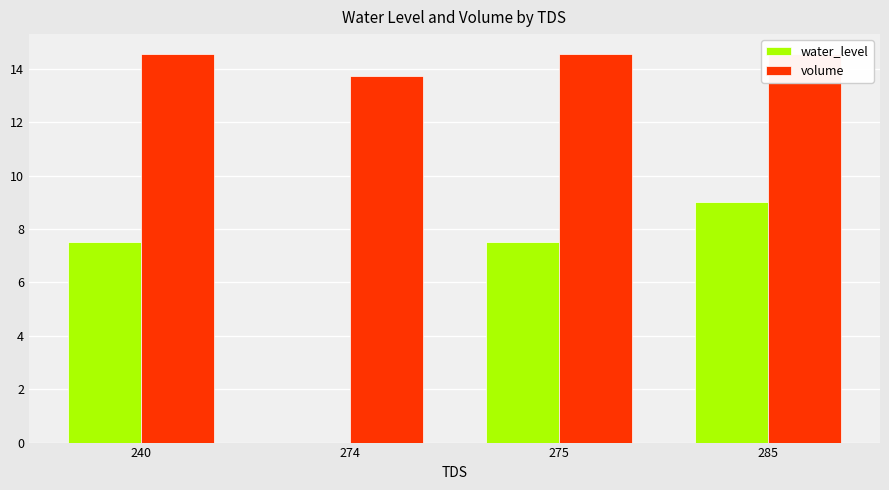

True or false: water_level has a value of 2.8 at 285.

False